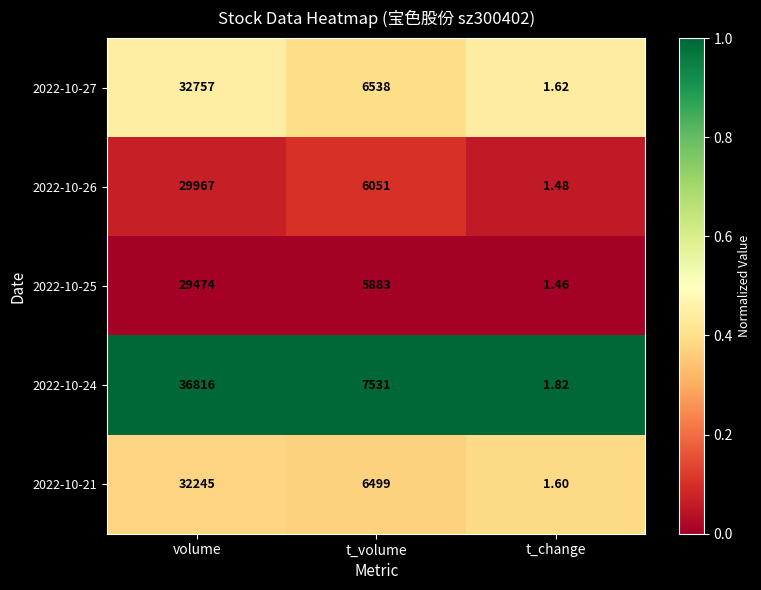

Rank the categories by 2022-10-24 value from highest to lowest.

volume, t_volume, t_change